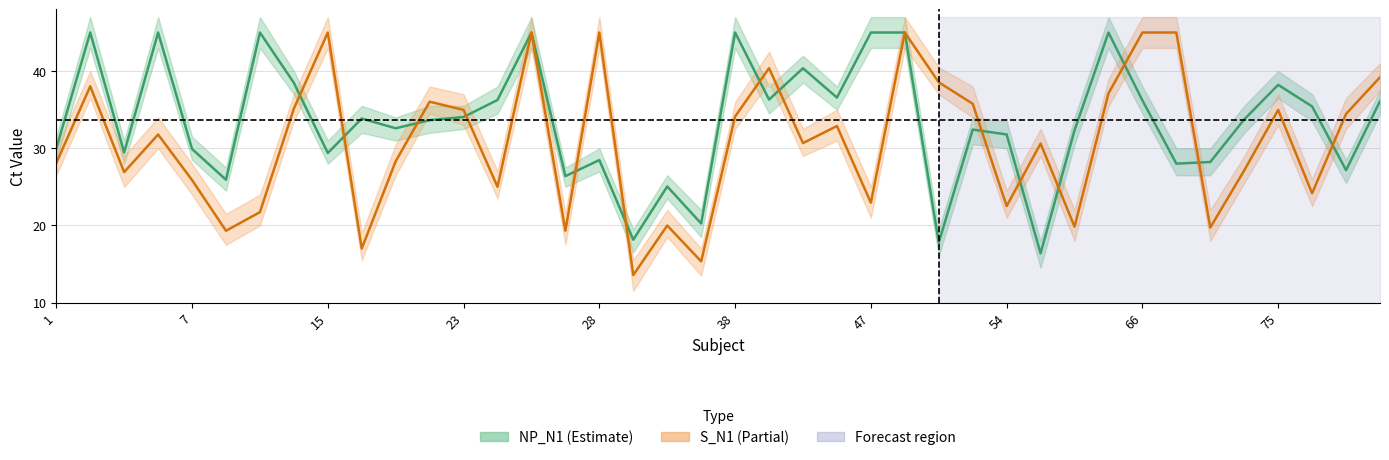

What is the value of the NP_N1 point at the 16th from the left?

26.4